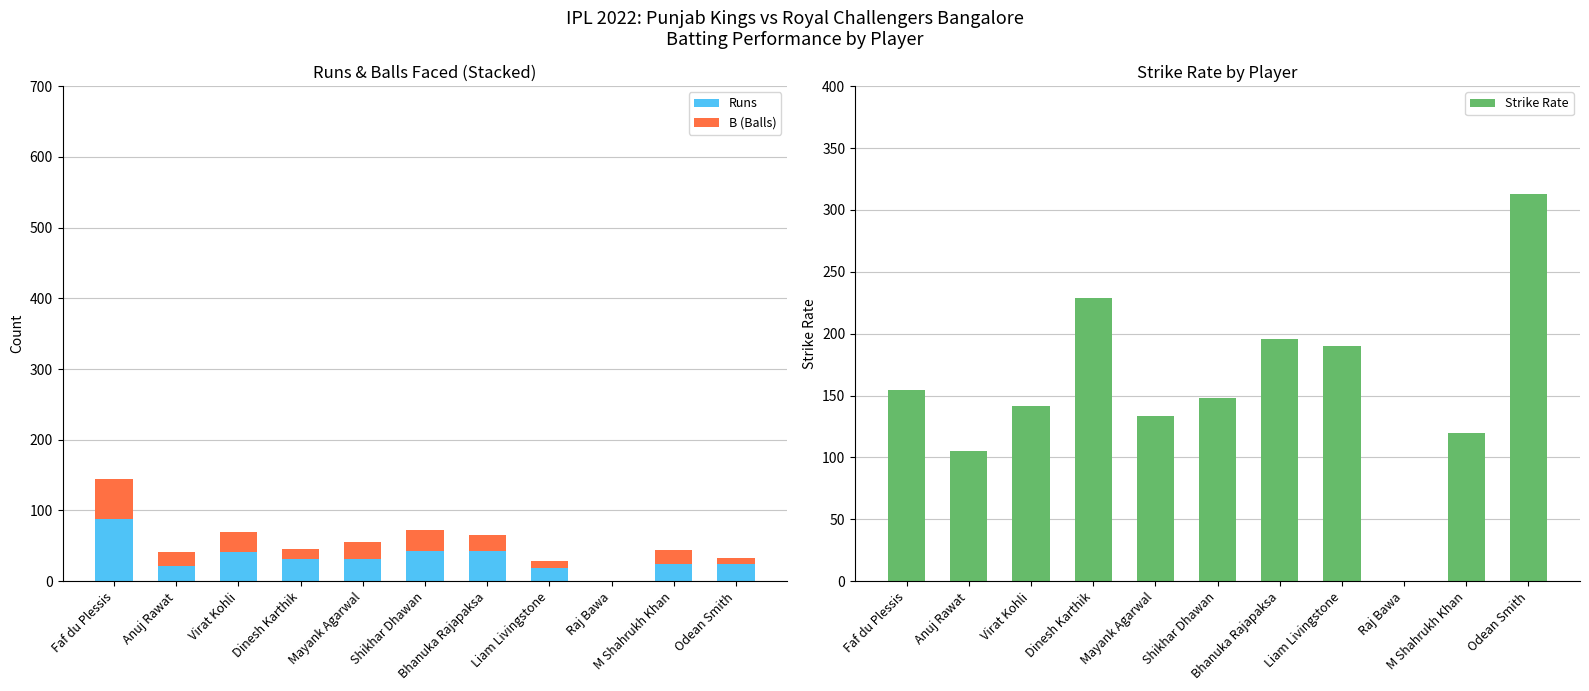

Is the value of B (Balls) at Bhanuka Rajapaksa greater than the value of Strike Rate at Faf du Plessis?

No